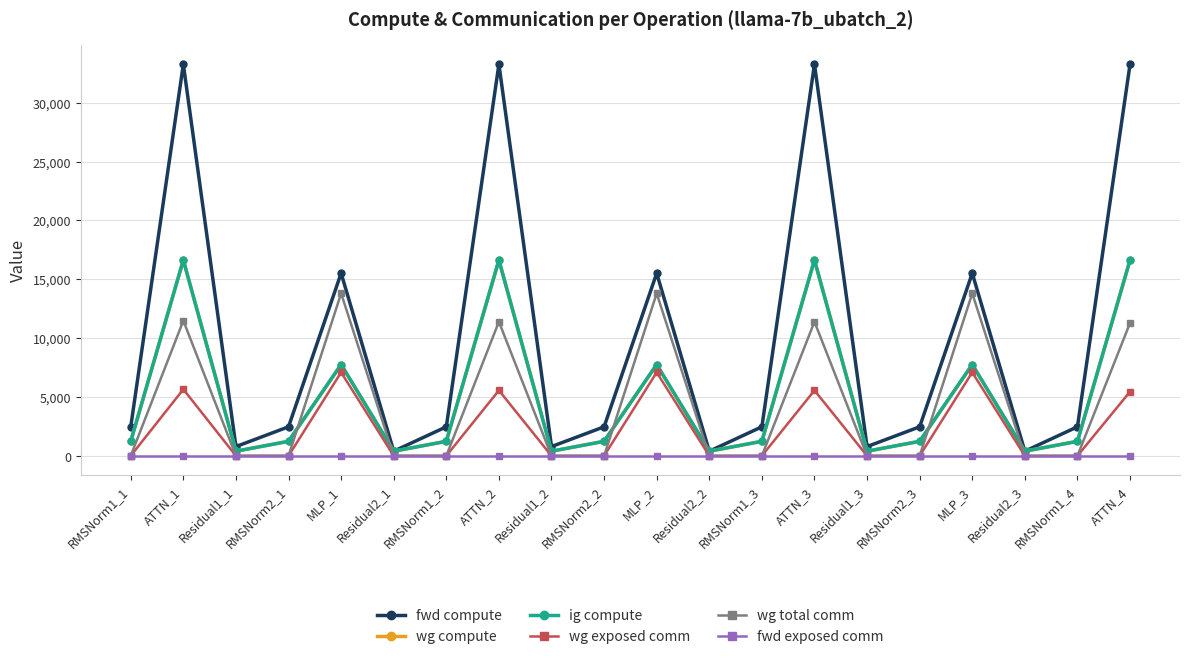

Where is the first local minimum for wg compute?

Residual1_1